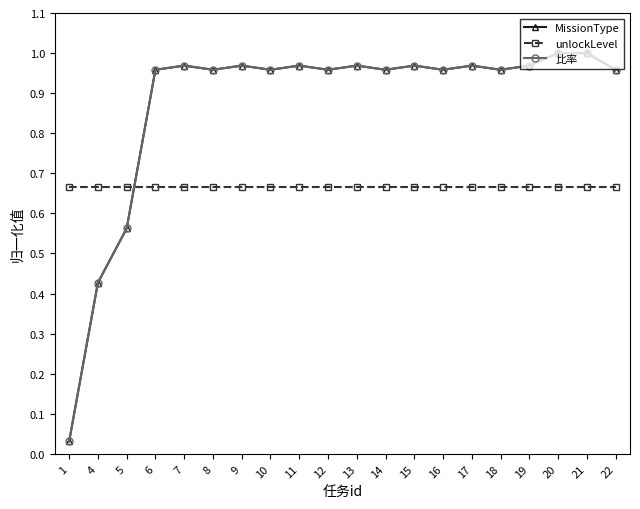

At which label does 比率 reach its minimum?

1